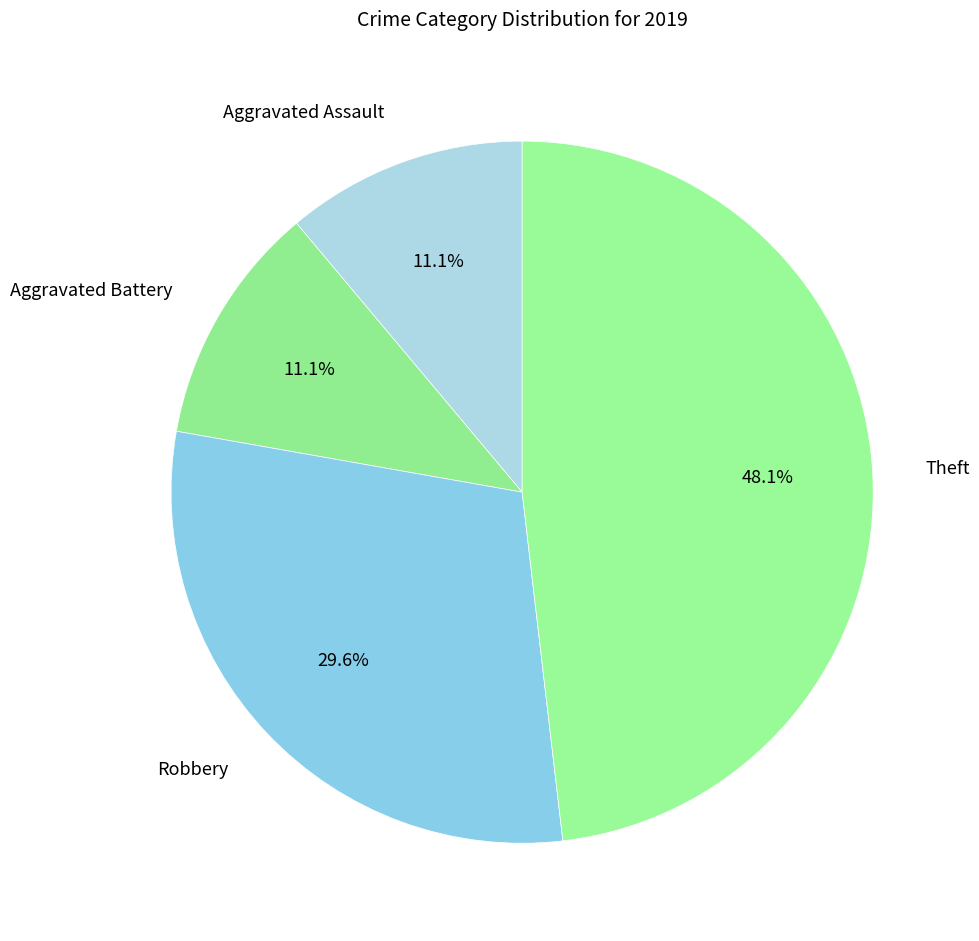

Combined, do Aggravated Assault and Aggravated Battery account for over 50%?

No